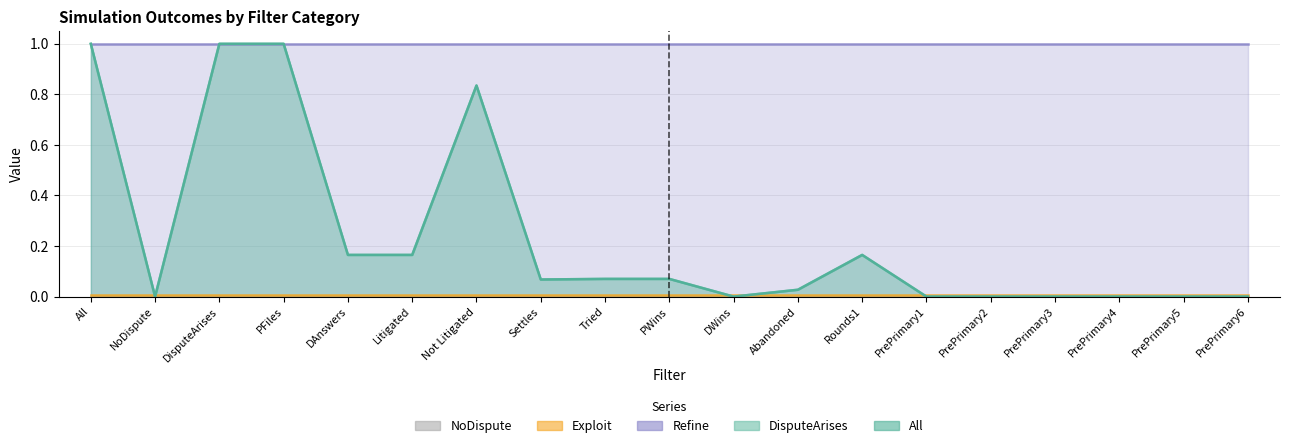

The value of DisputeArises at PrePrimary6 is 0.0. True or false?

True